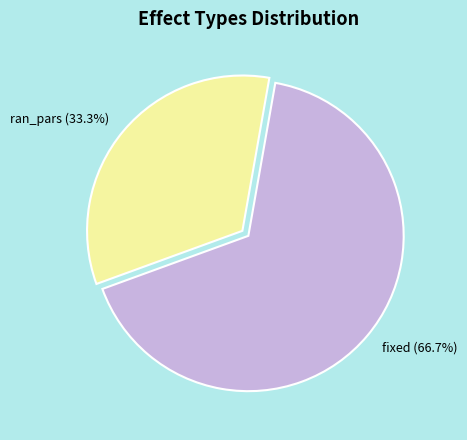

Is it true that ran_pars is 22% of the pie?

False